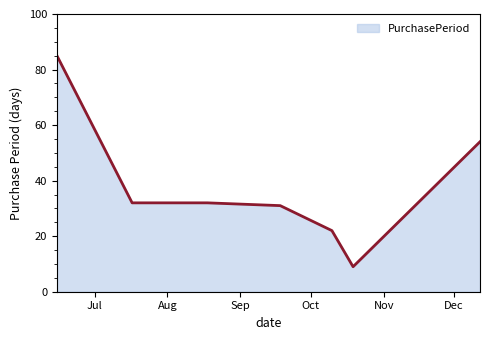

True or false: the data has more than 1 interior local peaks.

False